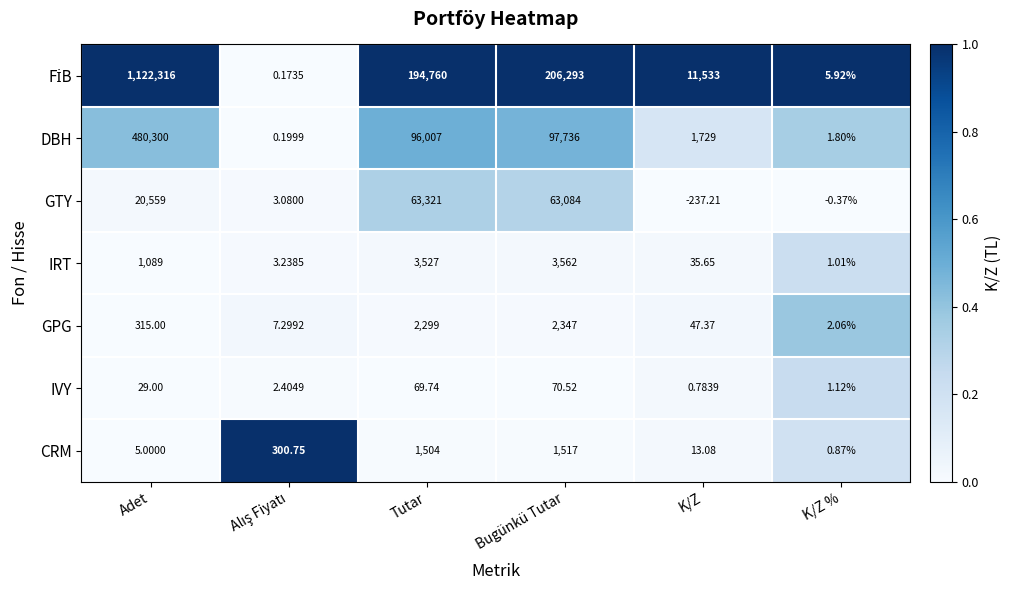

Which category has the highest value across all series?

Adet